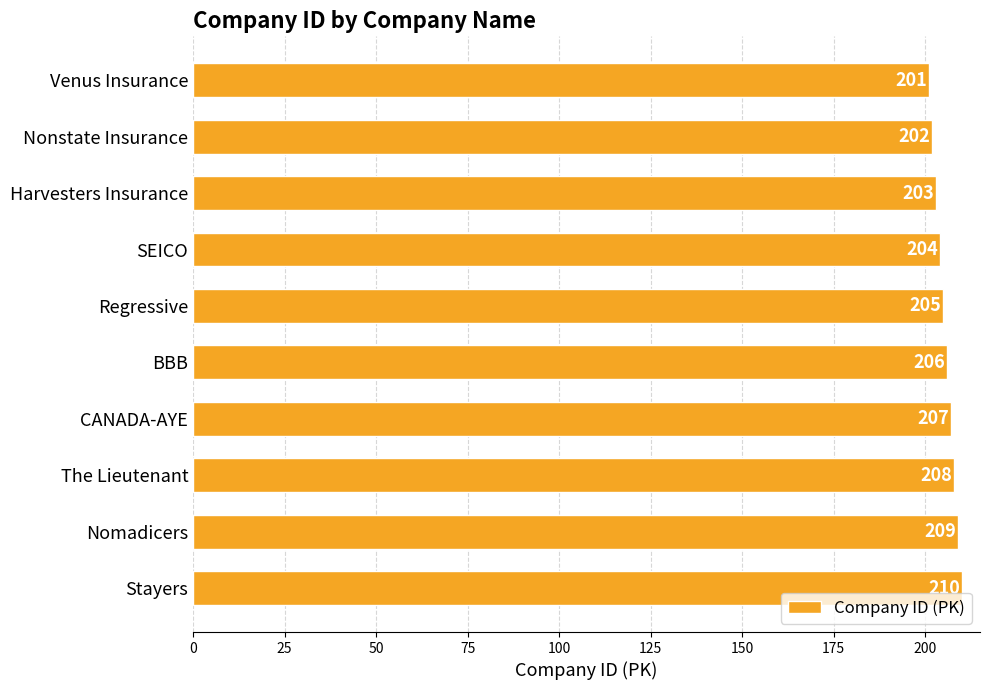

Are the bars grouped side by side (vs. stacked)?

No